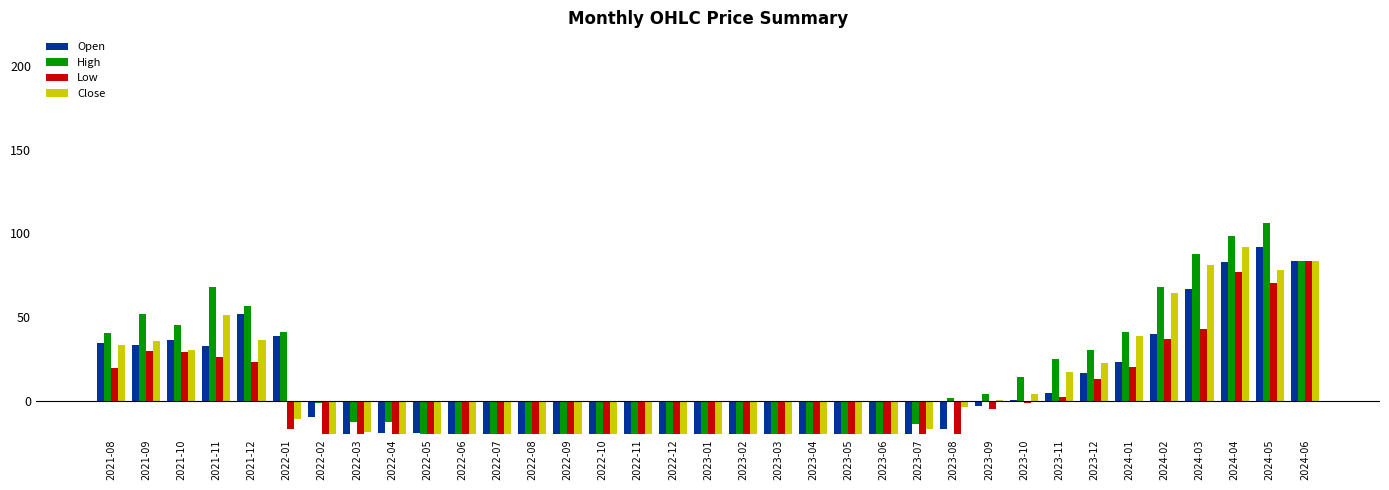

The value of Close at 2023-09 is 0.2. True or false?

False